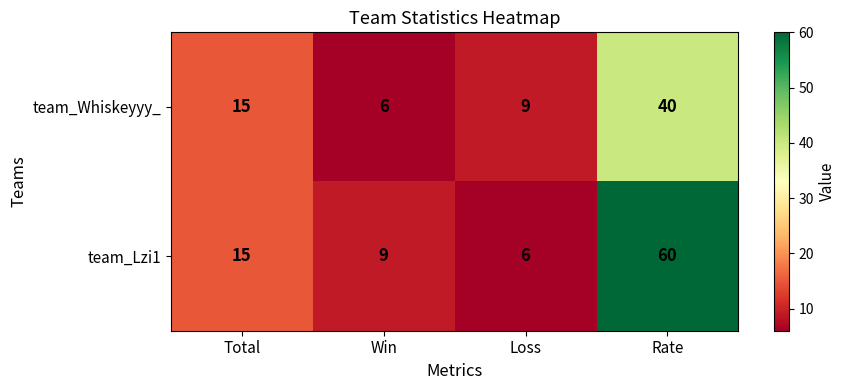

What is the difference between the highest and lowest values at Loss?

3